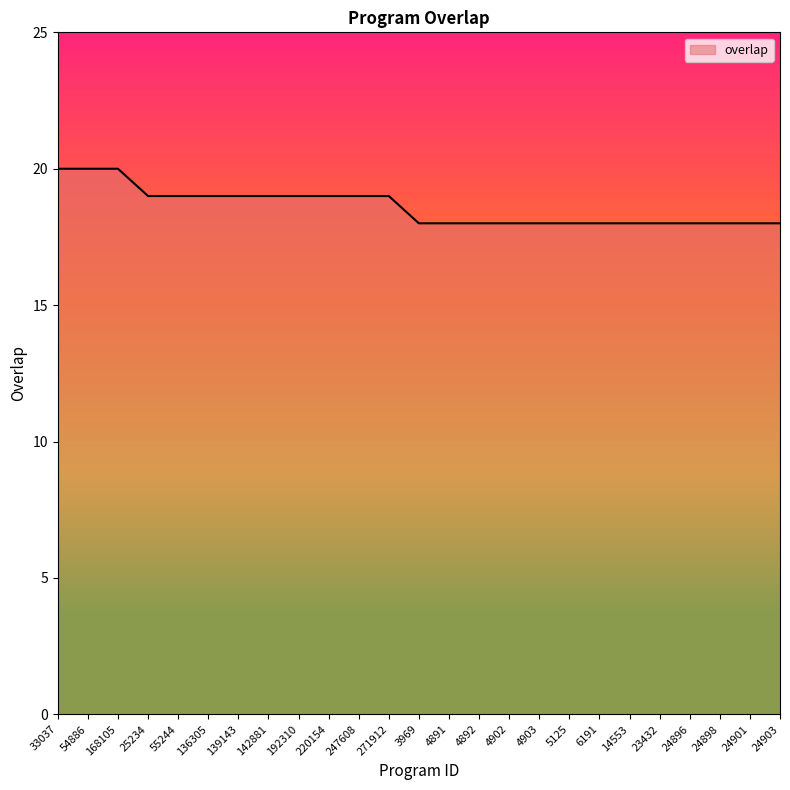

How many series are shown in this chart?

1